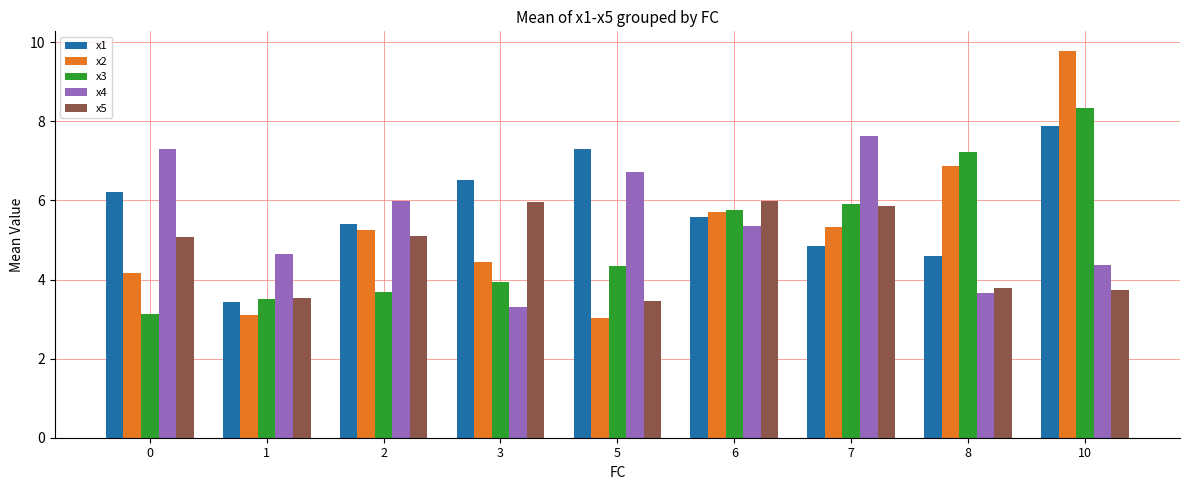

Reading left to right, extract all data points from this chart.

x1: 6.2	3.4	5.4	6.5	7.3	5.6	4.8	4.6	7.9
x2: 4.2	3.1	5.3	4.4	3.0	5.7	5.3	6.9	9.8
x3: 3.1	3.5	3.7	3.9	4.3	5.8	5.9	7.2	8.3
x4: 7.3	4.6	6.0	3.3	6.7	5.4	7.6	3.7	4.4
x5: 5.1	3.5	5.1	6.0	3.5	6.0	5.9	3.8	3.7